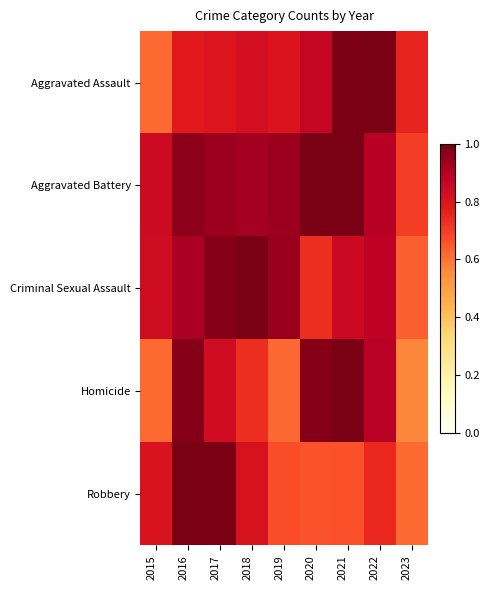

What is the difference between the highest and lowest values at 2017?

0.2